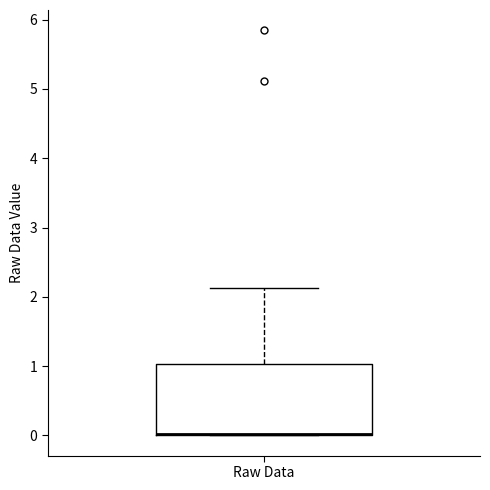

Transcribe this box plot: give where the median line is, the range the box spans, and where the two whiskers end, as read against the y-axis. The values are not printed on the chart, so give them approximately, as read against the axis.

median 0.0 (drawn on the box's lower edge), box 0.0 to 1.0, whiskers 0.0 to 2.1